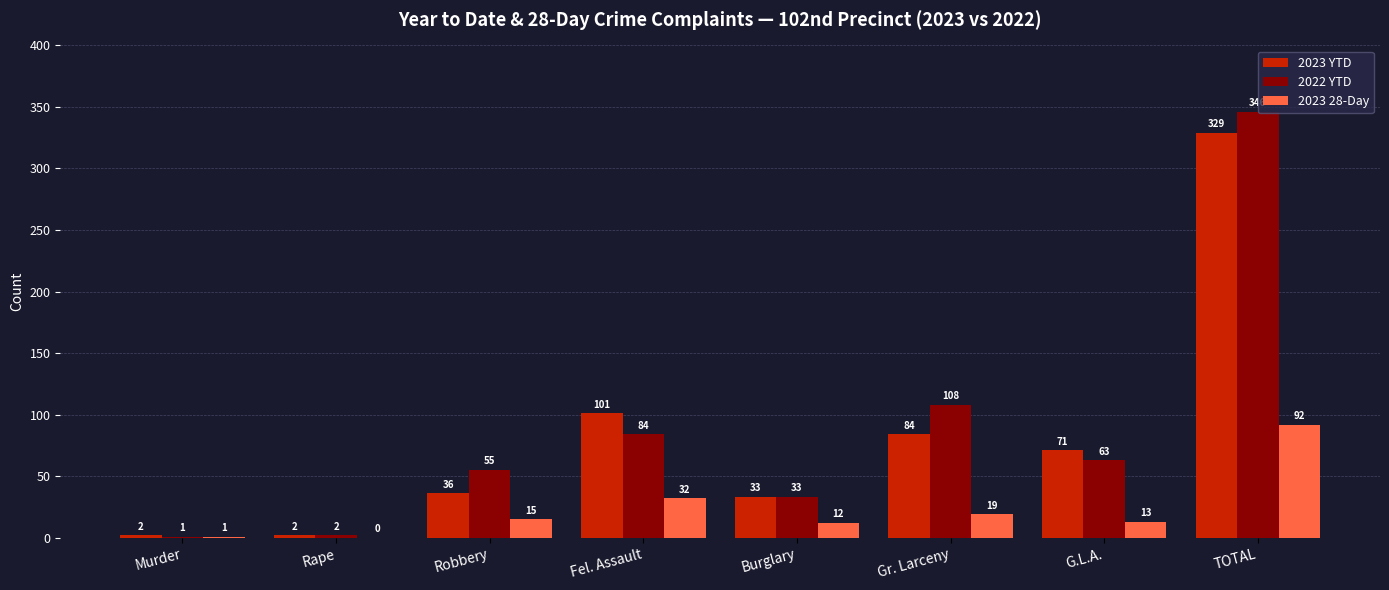

Where is 2022 YTD nearest to the value 173?

Gr. Larceny